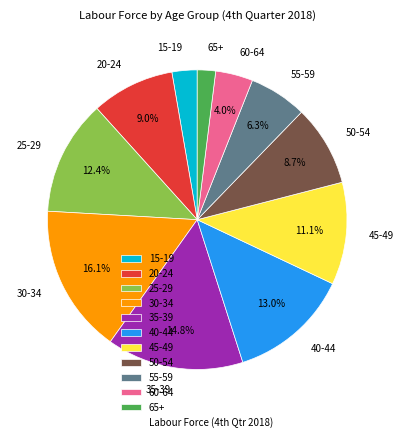

Approximately how many times larger is the value at 45-49 compared to 55-59?

1.8